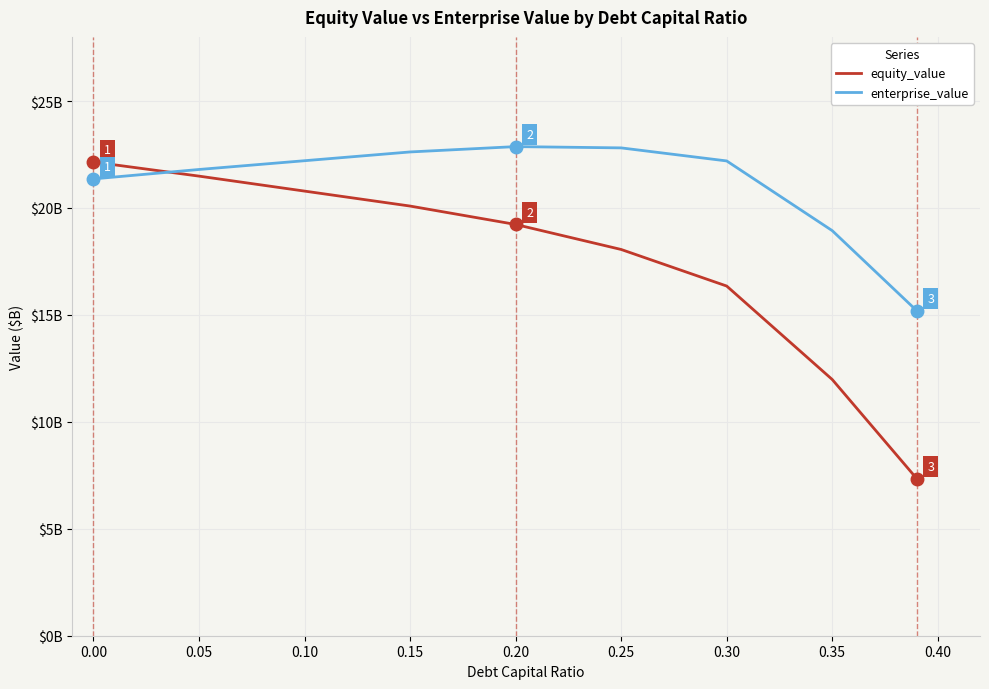

What is the label of the 9th point from the left?

0.35